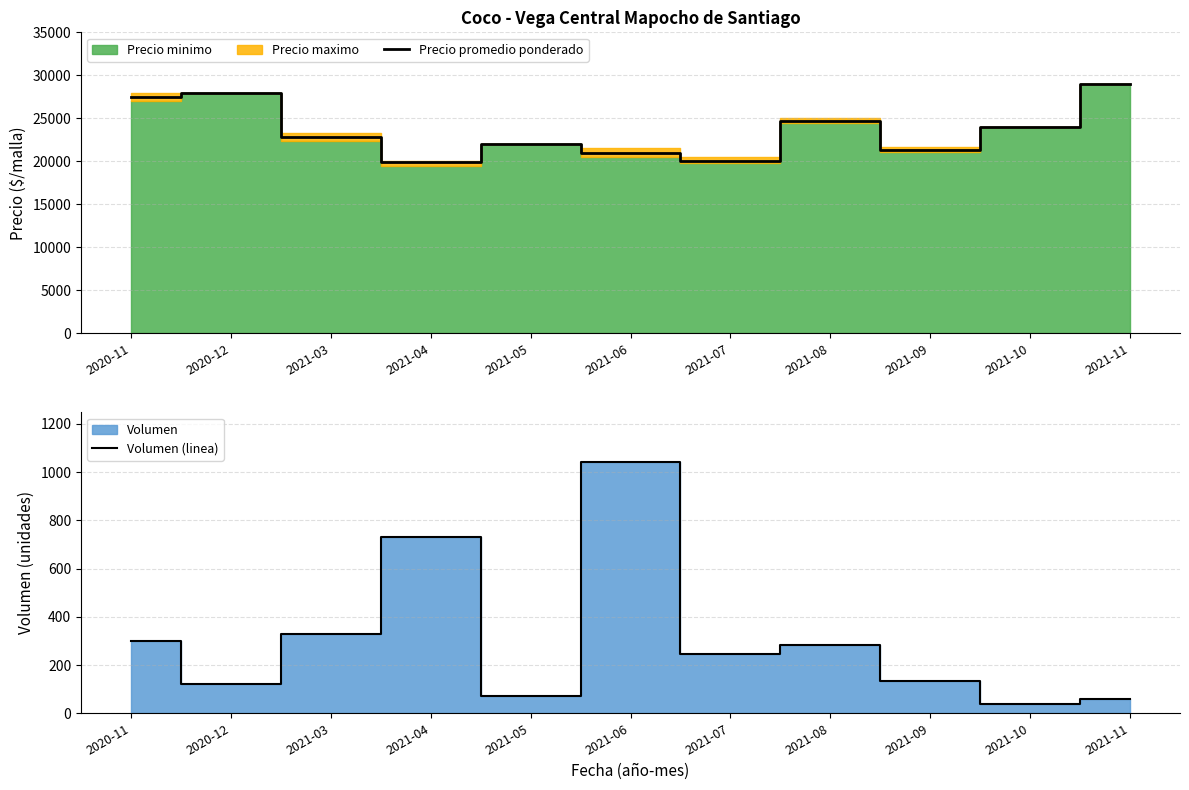

What is the maximum value for Precio promedio ponderado?

29000